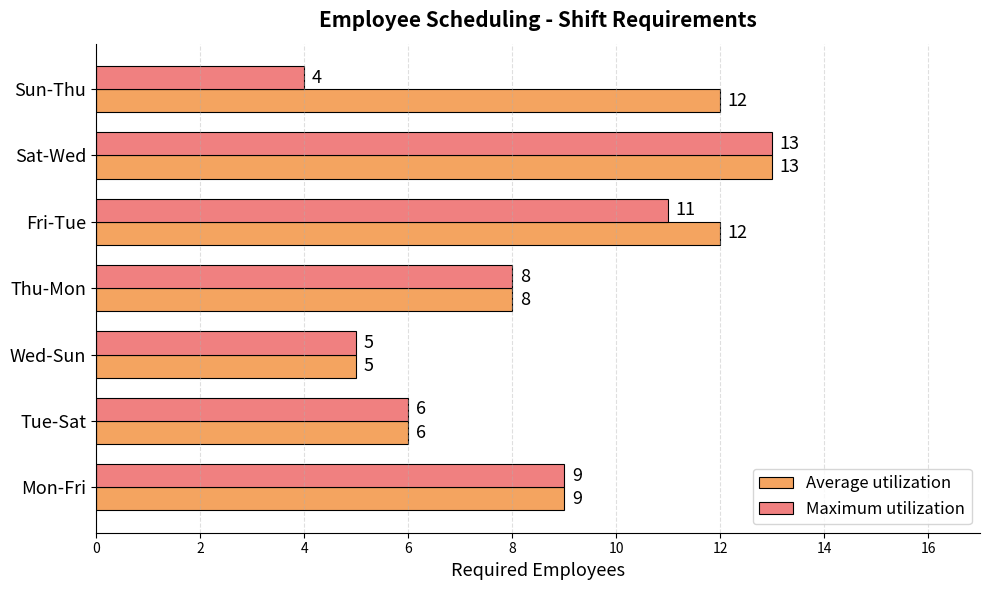

What is the sum of all Average utilization values?

65